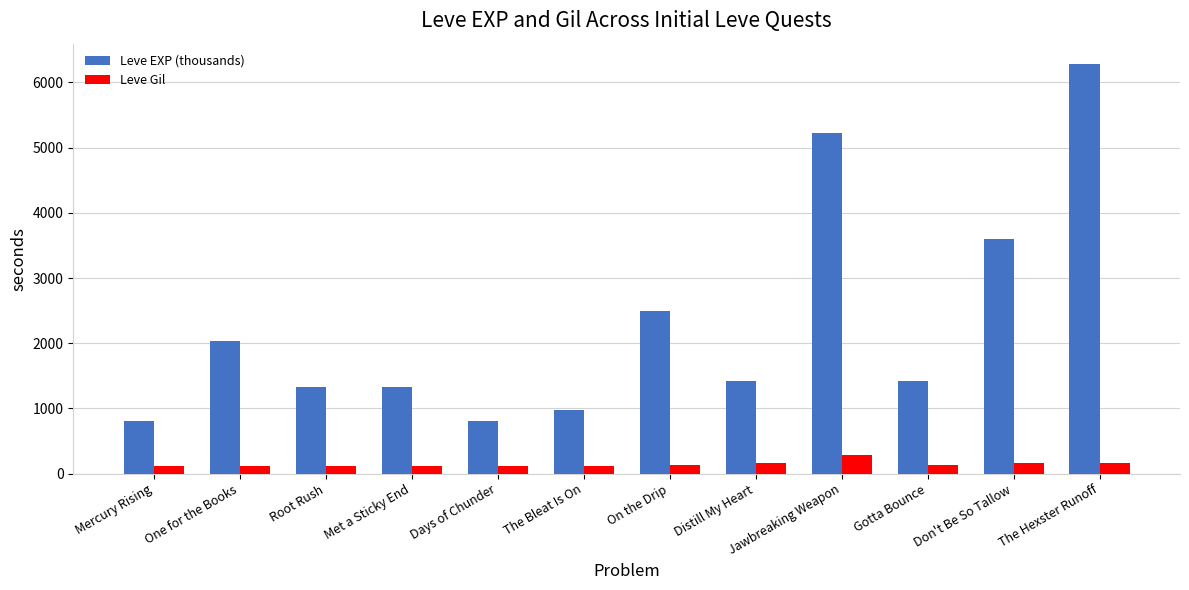

What is the difference between the highest and lowest values at One for the Books?

1926